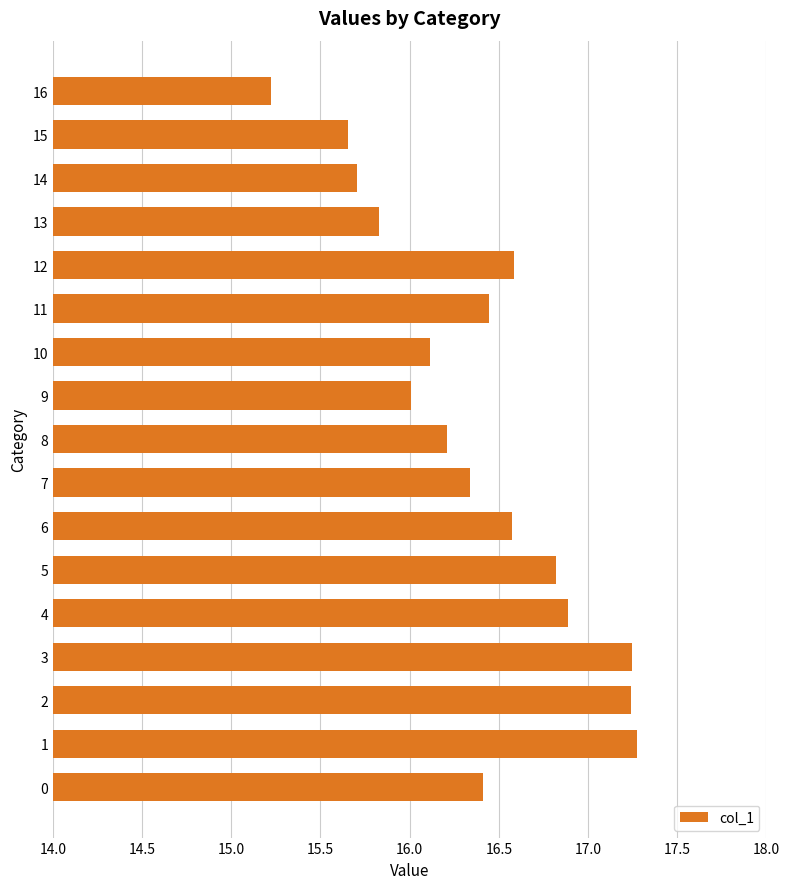

What is the maximum value shown in the chart?

17.3